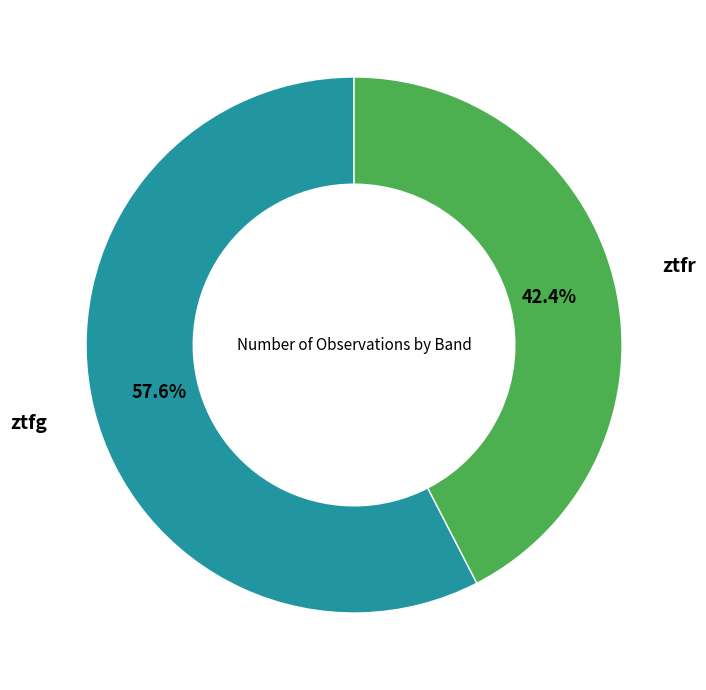

Is there any slice that represents more than half of the pie?

Yes